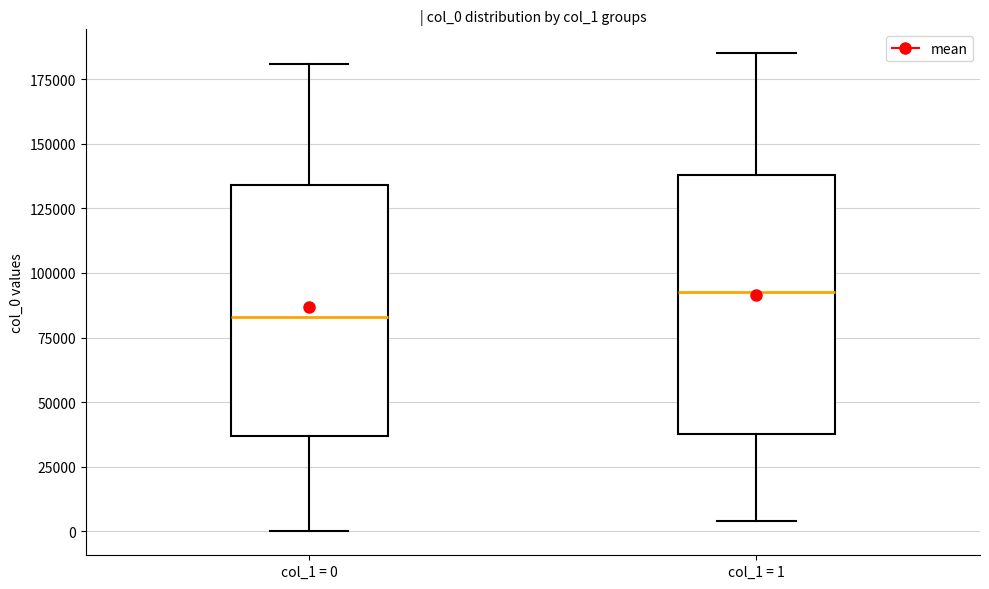

Where is the upper edge of the box for col_1 = 0 on the y-axis? The values are not printed on the chart, so give them approximately, as read against the axis.

135000